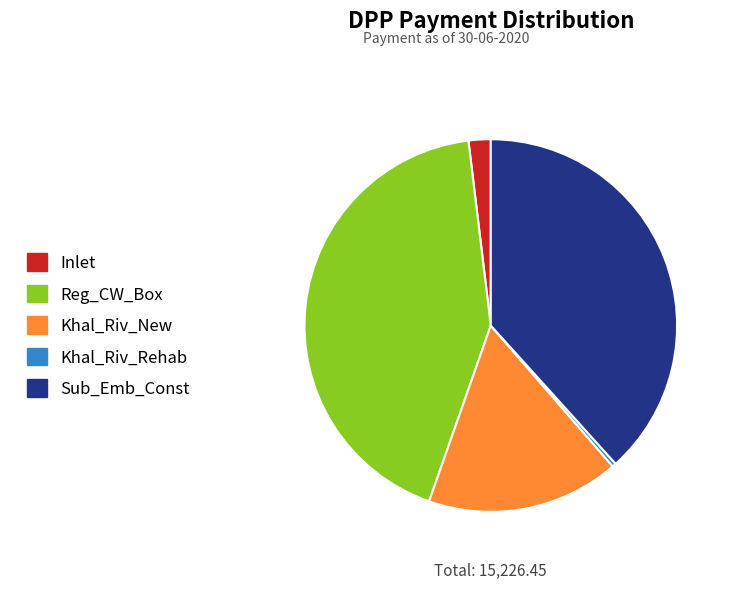

Is it true that Reg_CW_Box is 43% of the pie?

True